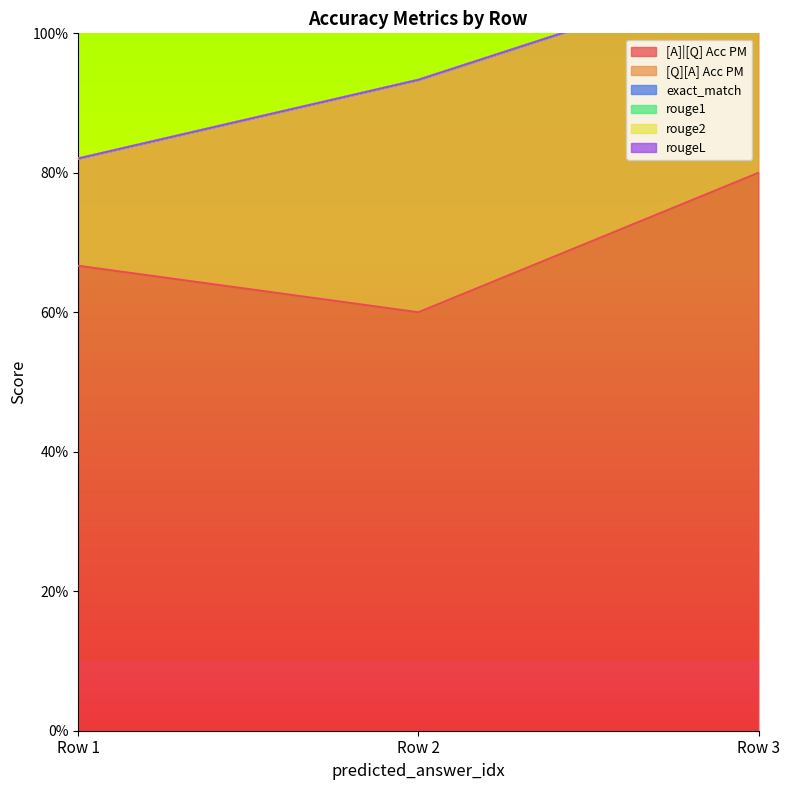

Count the number of data series in this chart.

6